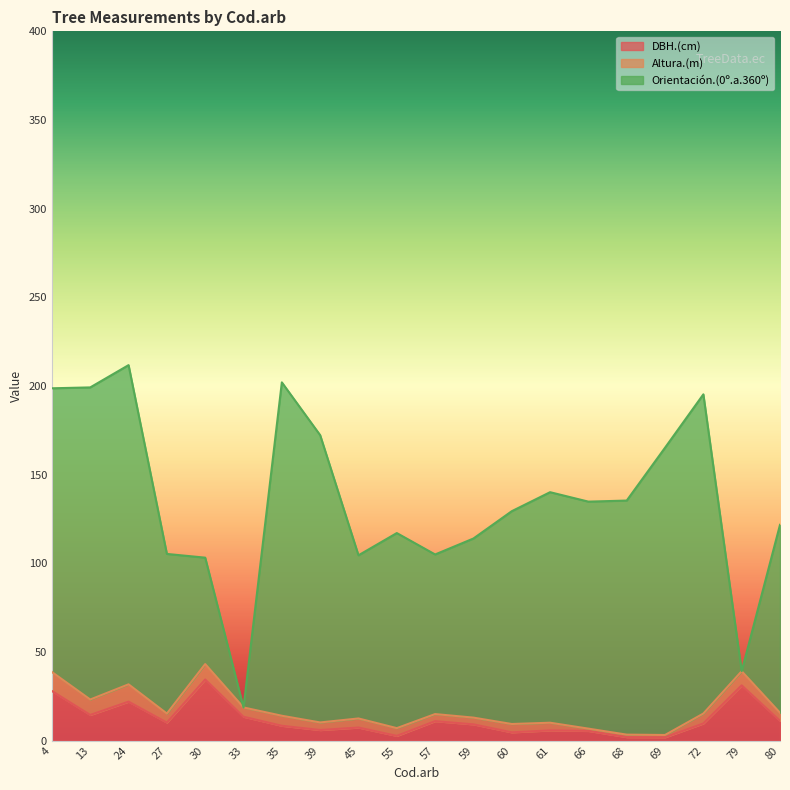

After their last crossing, which series has the higher values: DBH.(cm) or Orientación.(0º.a.360º)?

Orientación.(0º.a.360º)